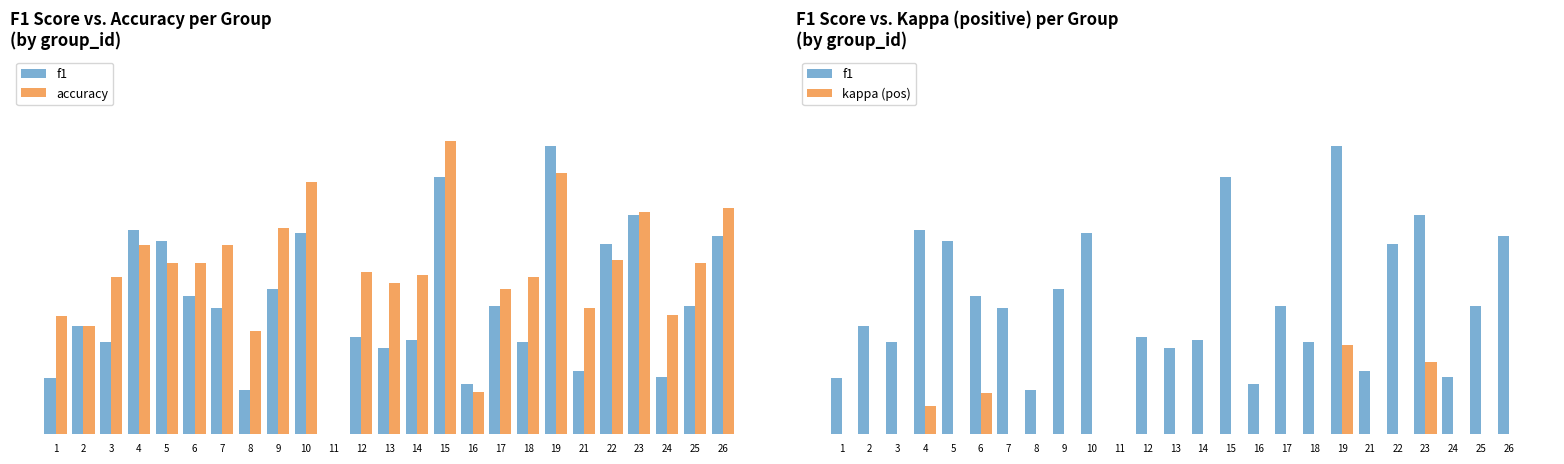

Which series has the widest spread of values?

accuracy